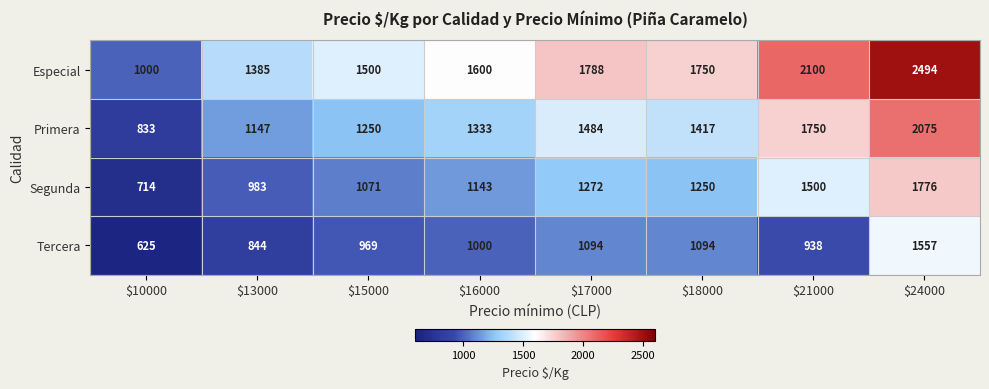

Which series has the largest range (max minus min)?

Especial